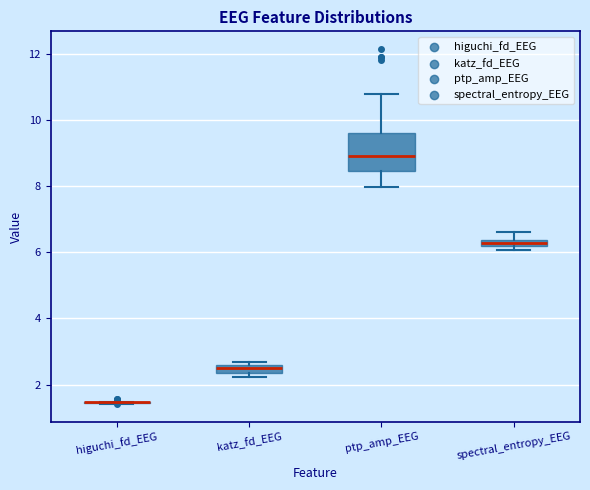

Comparing the boxes themselves (not the whiskers), which one is the tallest?

ptp_amp_EEG